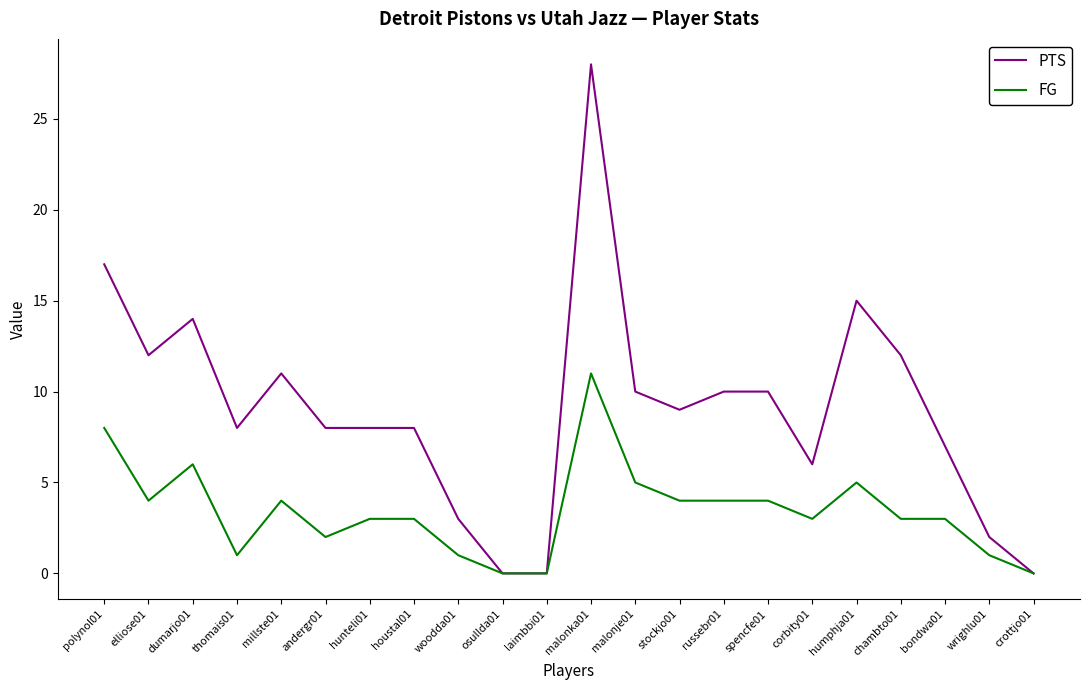

Between spencfe01 and wrighlu01, which series saw the biggest shift?

PTS